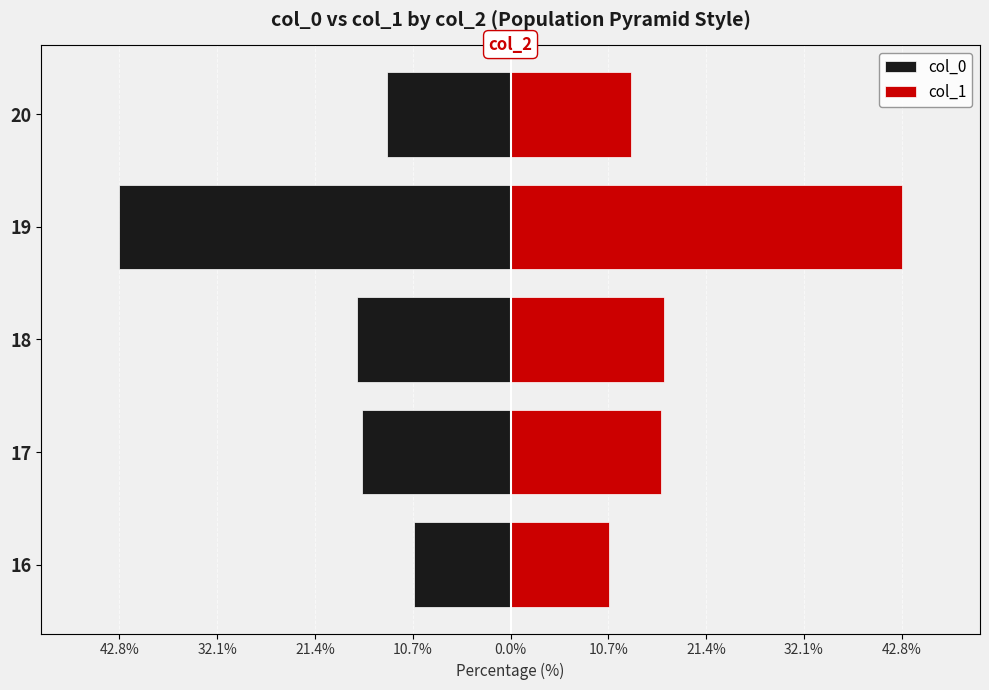

Rank the series by their average value, from highest to lowest.

col_1, col_0